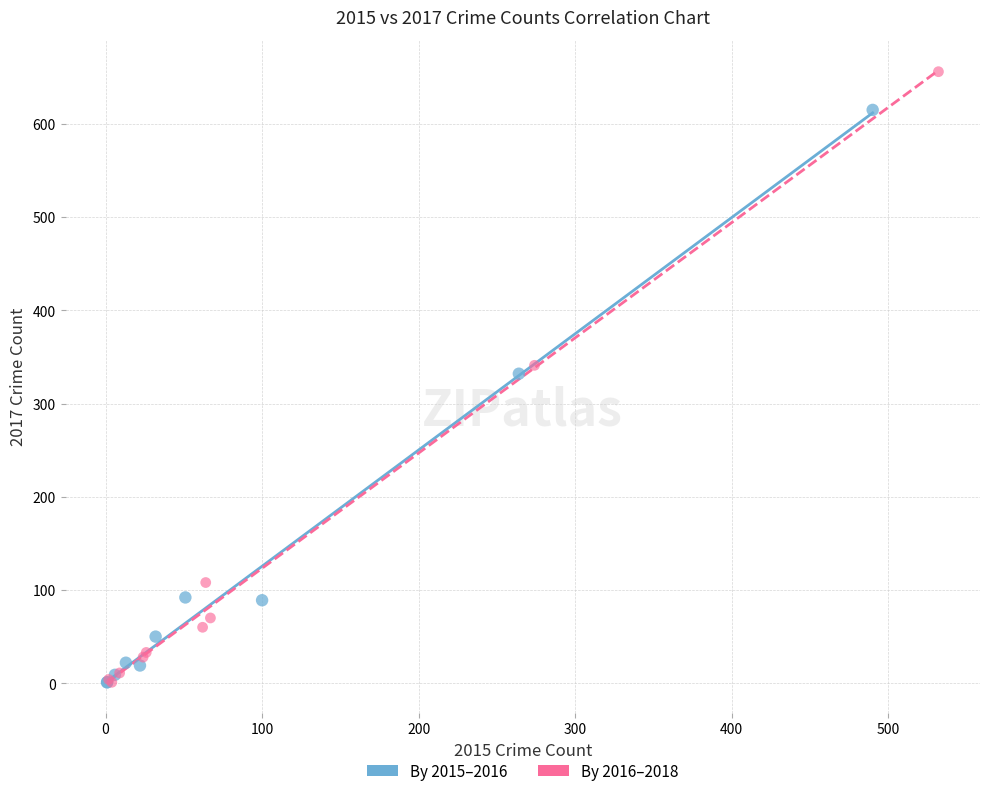

Which series has the widest spread of Y values?

By 2016–2018